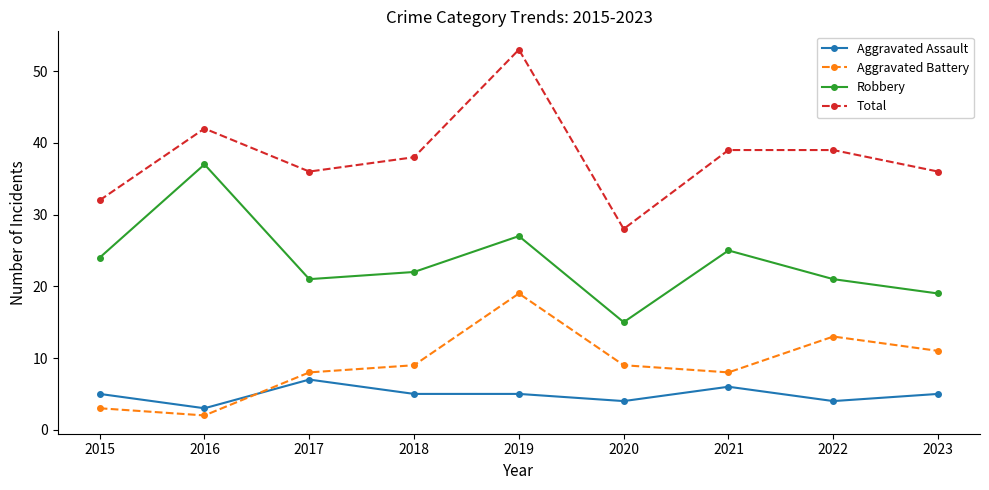

What is the difference between the second highest and second lowest values in the Aggravated Assault series?

2